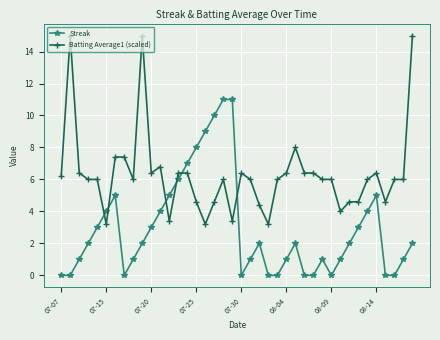

Which series has the largest range (max minus min)?

Batting Average1 (scaled)